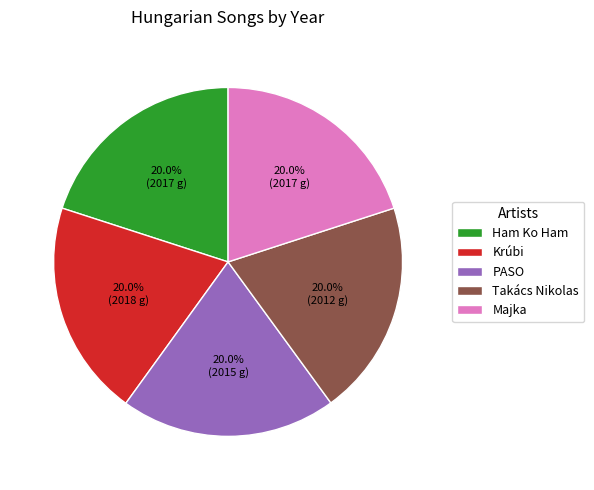

How many slices are in this pie chart?

5